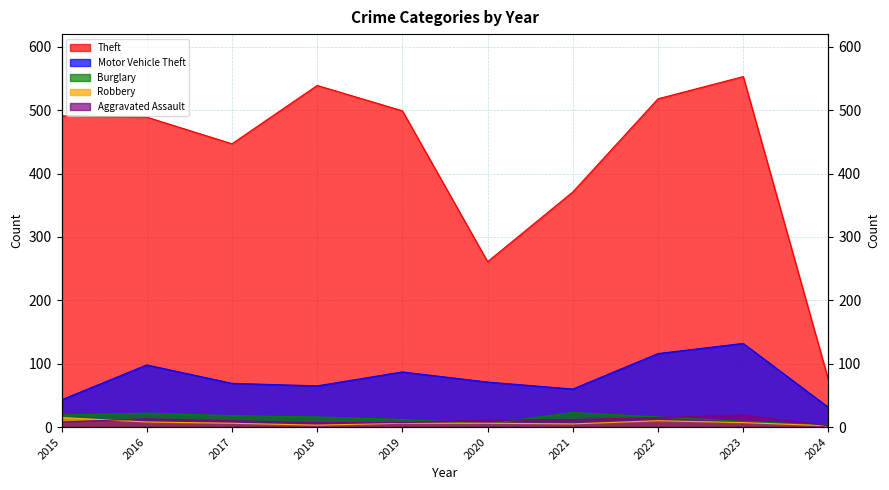

What is the spread (max minus min) of values at 2018?

536